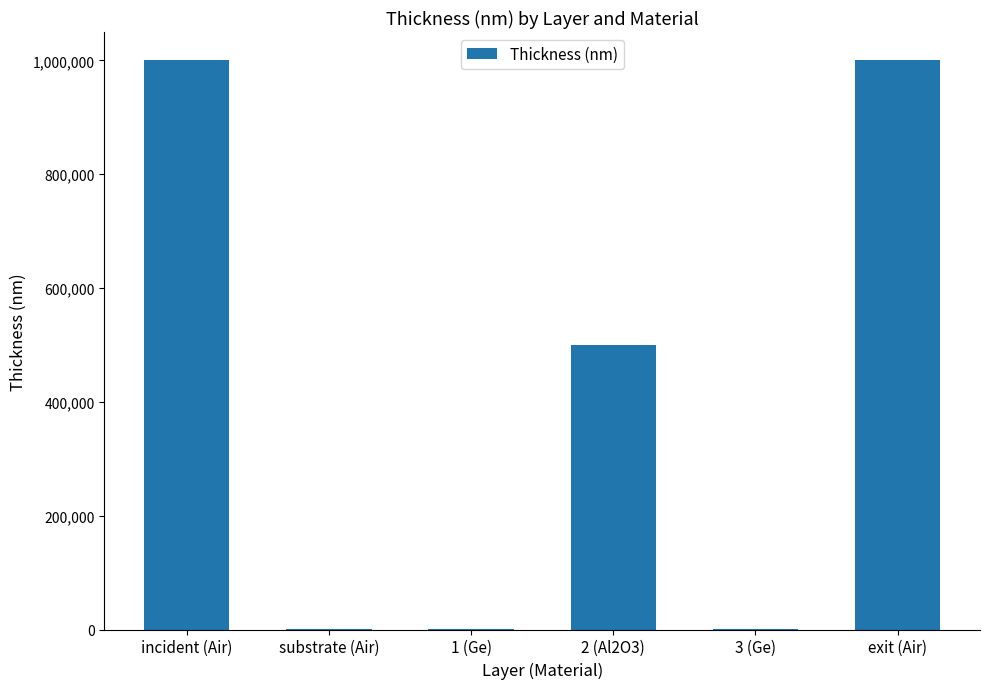

Between 1 (Ge) and incident (Air), which is larger?

incident (Air)